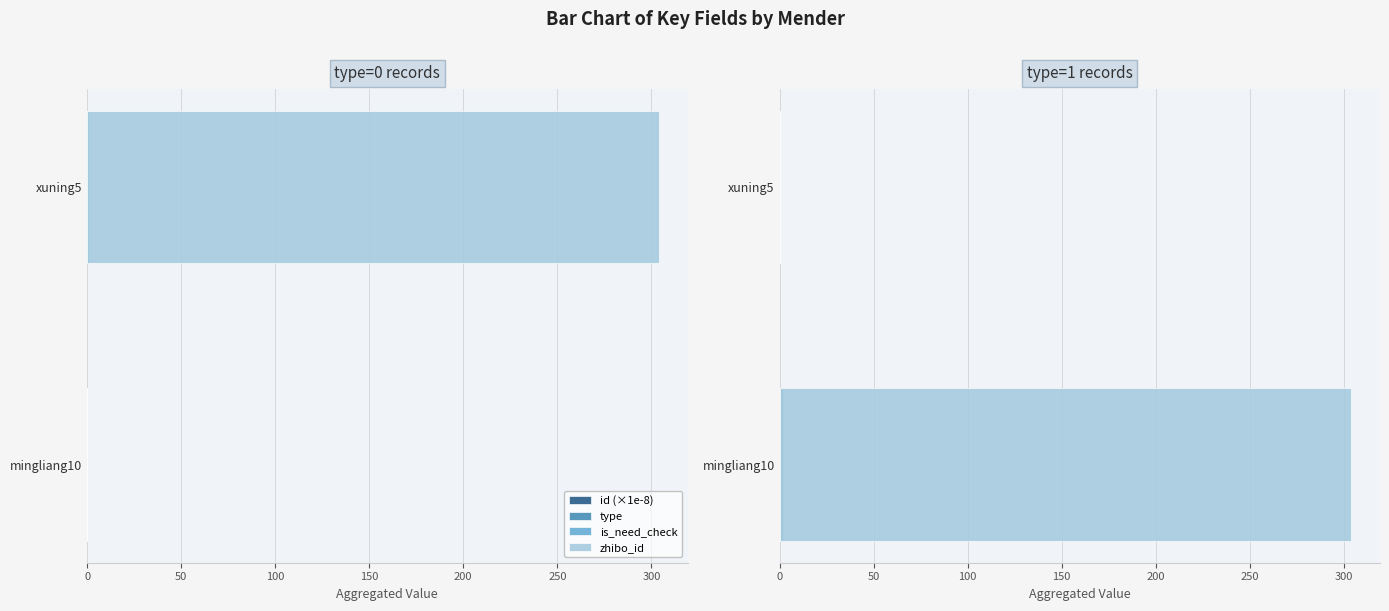

List the series in order of their peak value, highest first.

zhibo_id, type, is_need_check, id (×1e-8)